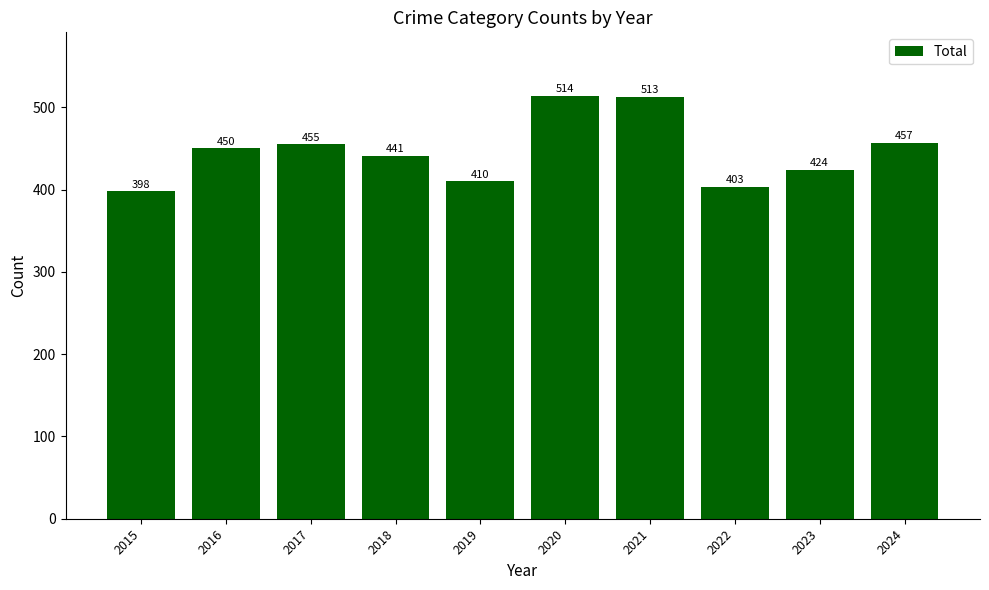

Are the bars horizontal?

No